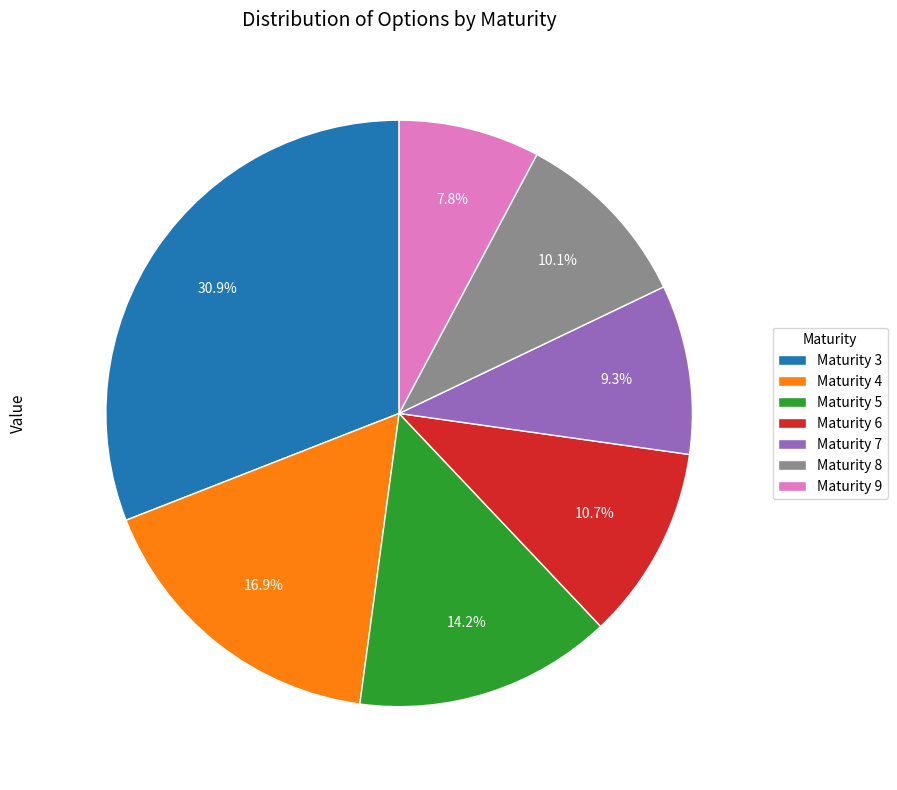

Between Maturity 9 and Maturity 8, which is larger?

Maturity 8